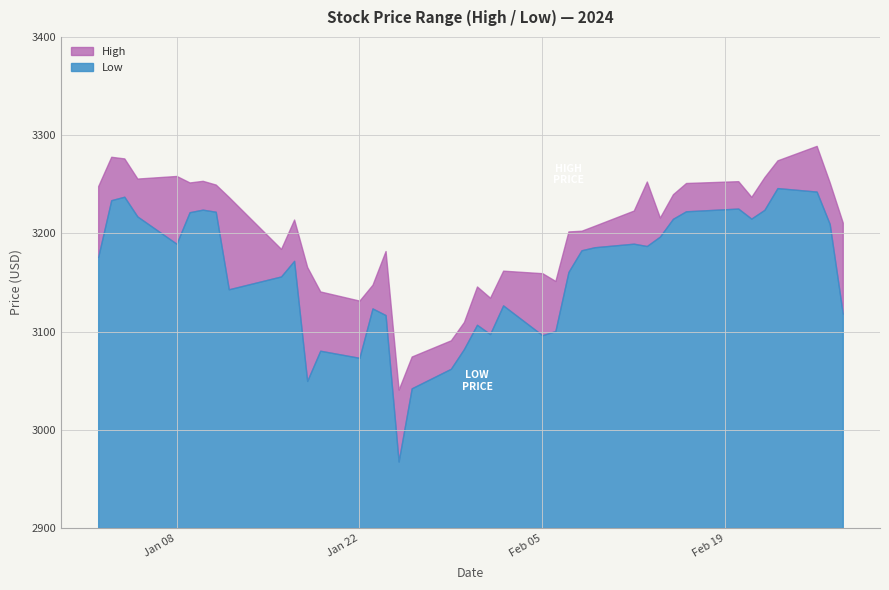

In High, how many points are higher than both neighbors (excluding endpoints)?

10